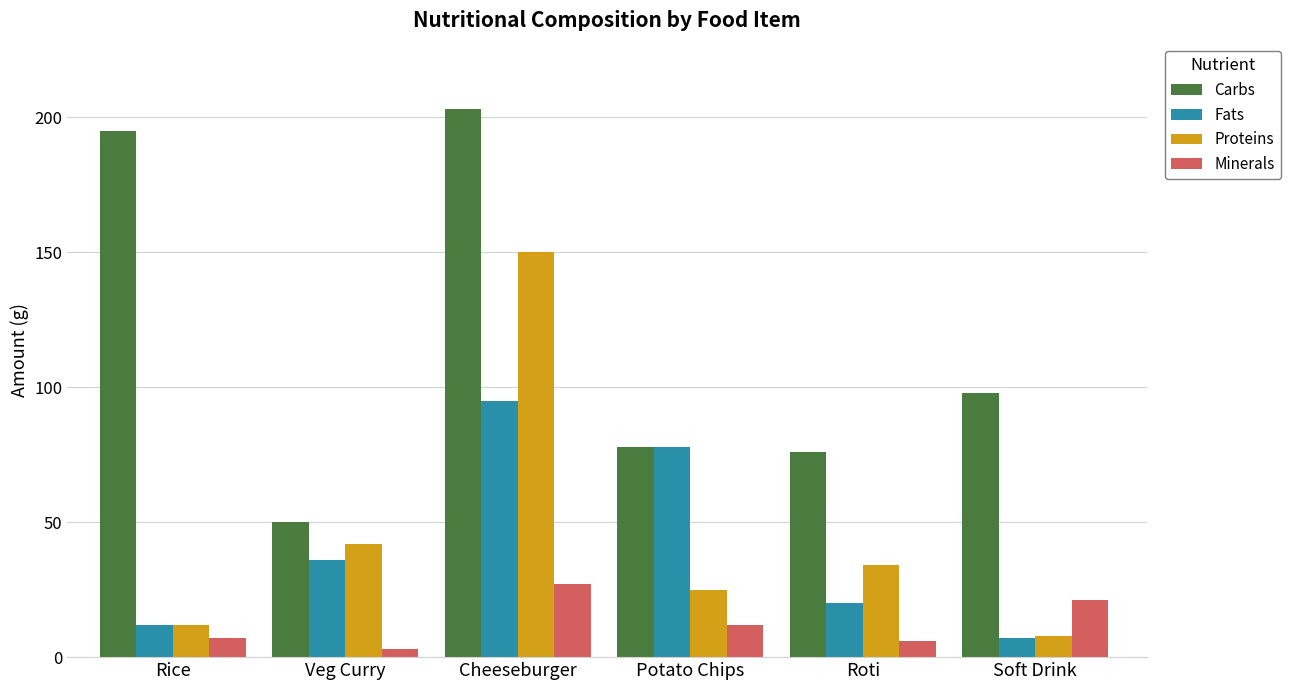

What is the total value across all series at Rice?

226